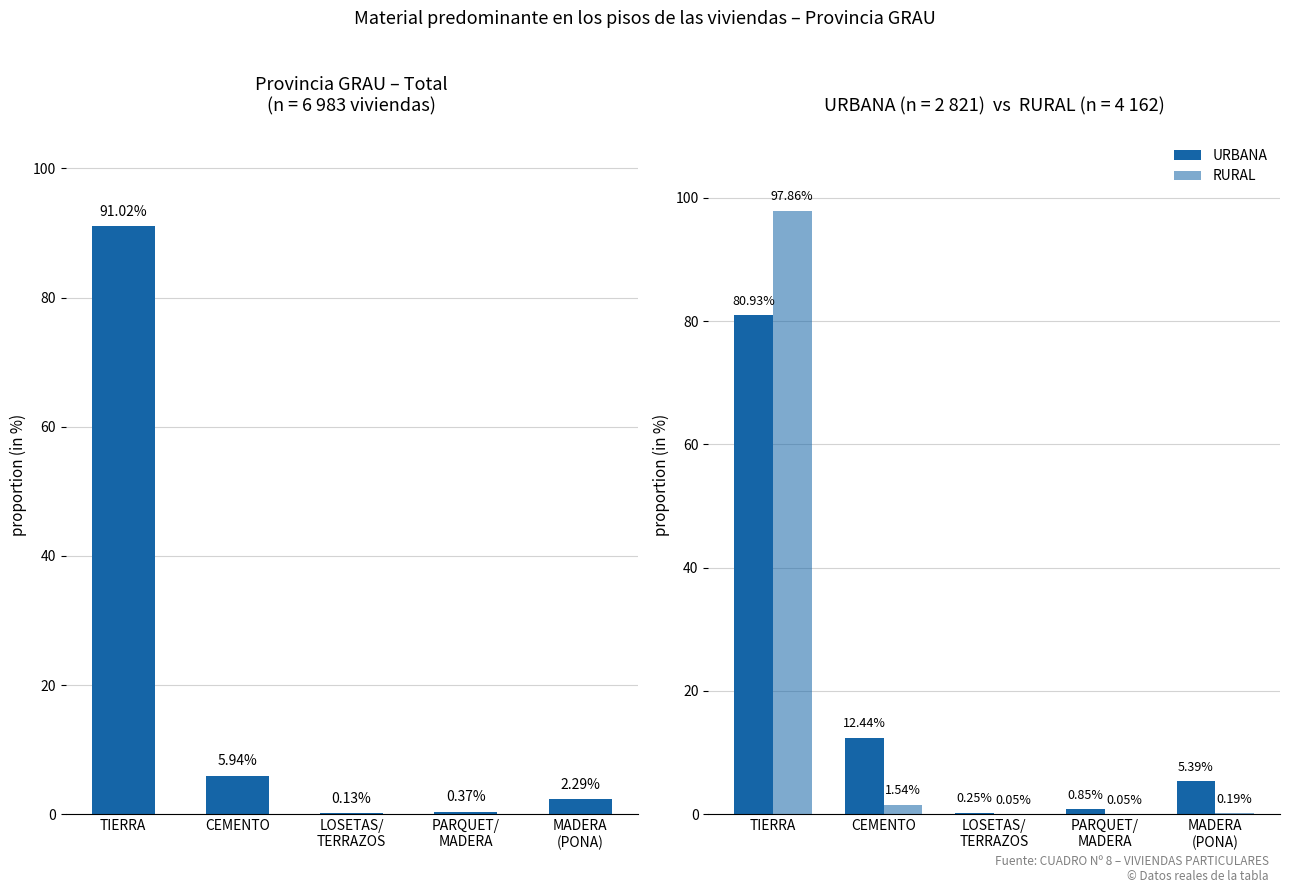

How many data points in Provincia GRAU (Total) are less than 2?

2